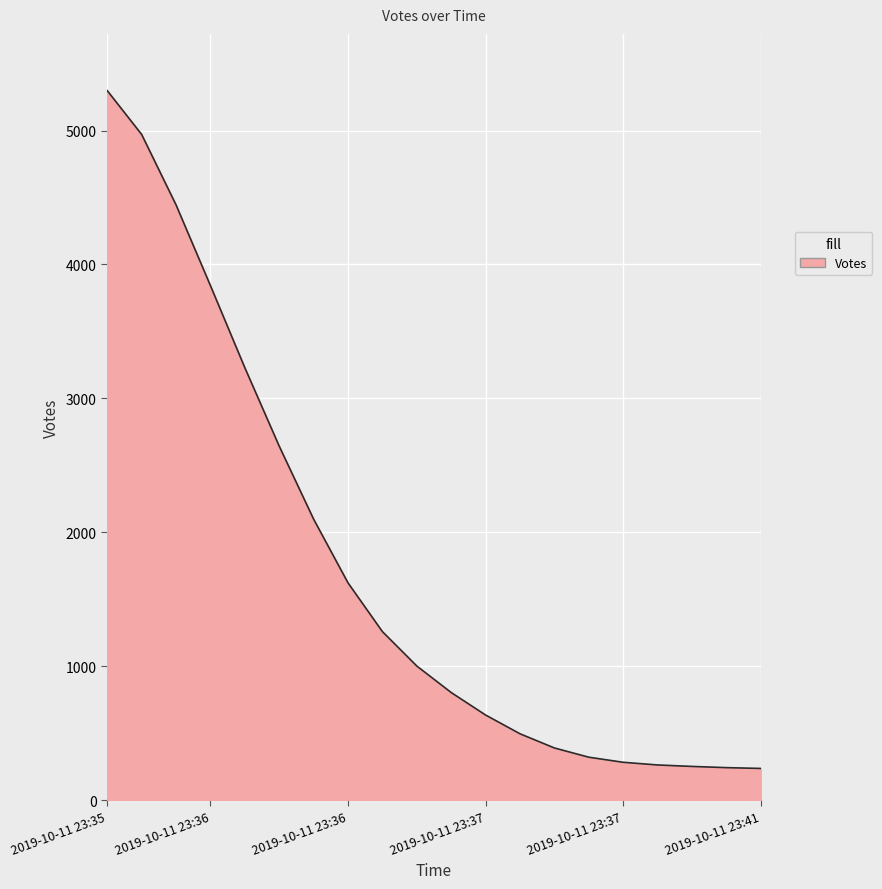

What is the difference between the maximum and minimum values?

5062